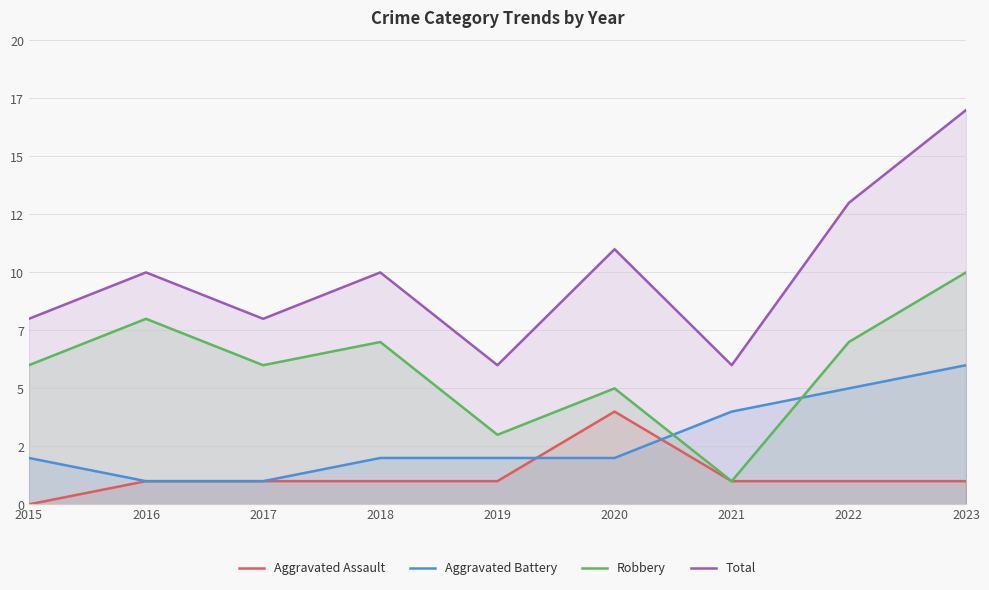

Between 2018 and 2019, which is larger?

2018